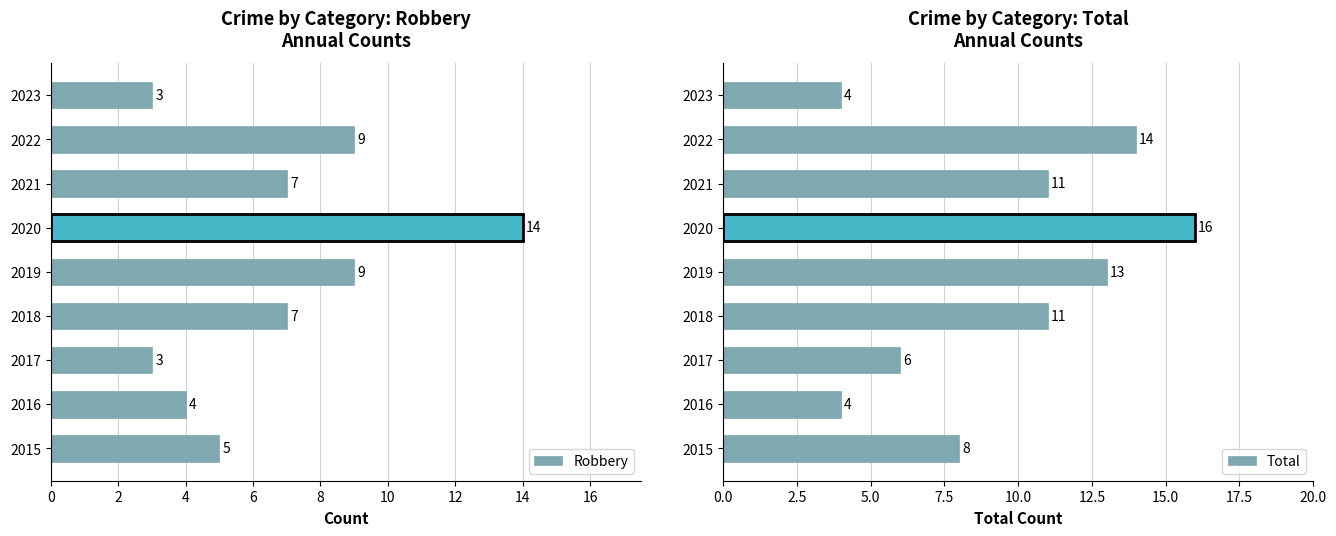

The Robbery series shows 4 at 2016. True or false?

True